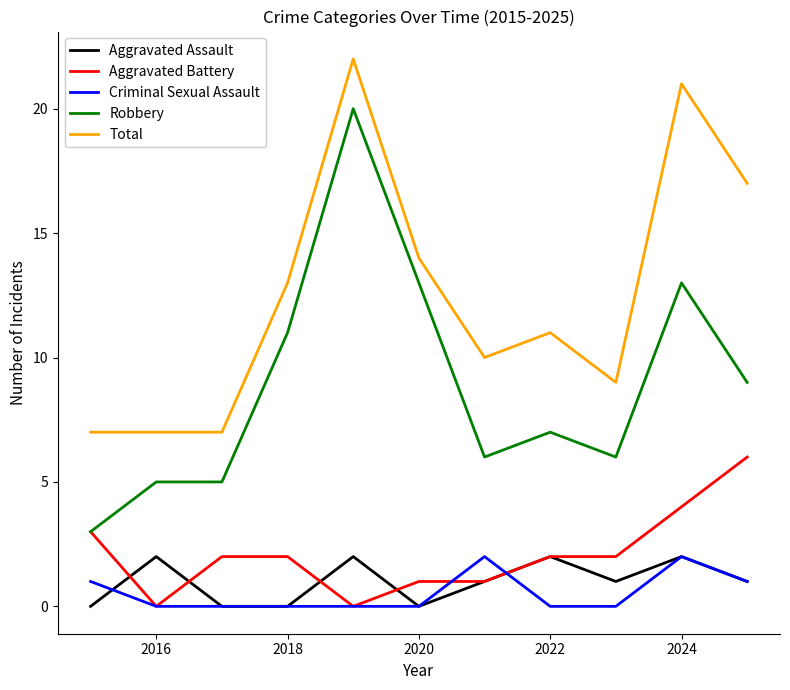

Reading left to right, list all the values displayed in this chart.

Aggravated Assault: 0	2	0	0	2	0	1	2	1	2	1
Aggravated Battery: 3	0	2	2	0	1	1	2	2	4	6
Criminal Sexual Assault: 1	0	0	0	0	0	2	0	0	2	1
Robbery: 3	5	5	11	20	13	6	7	6	13	9
Total: 7	7	7	13	22	14	10	11	9	21	17